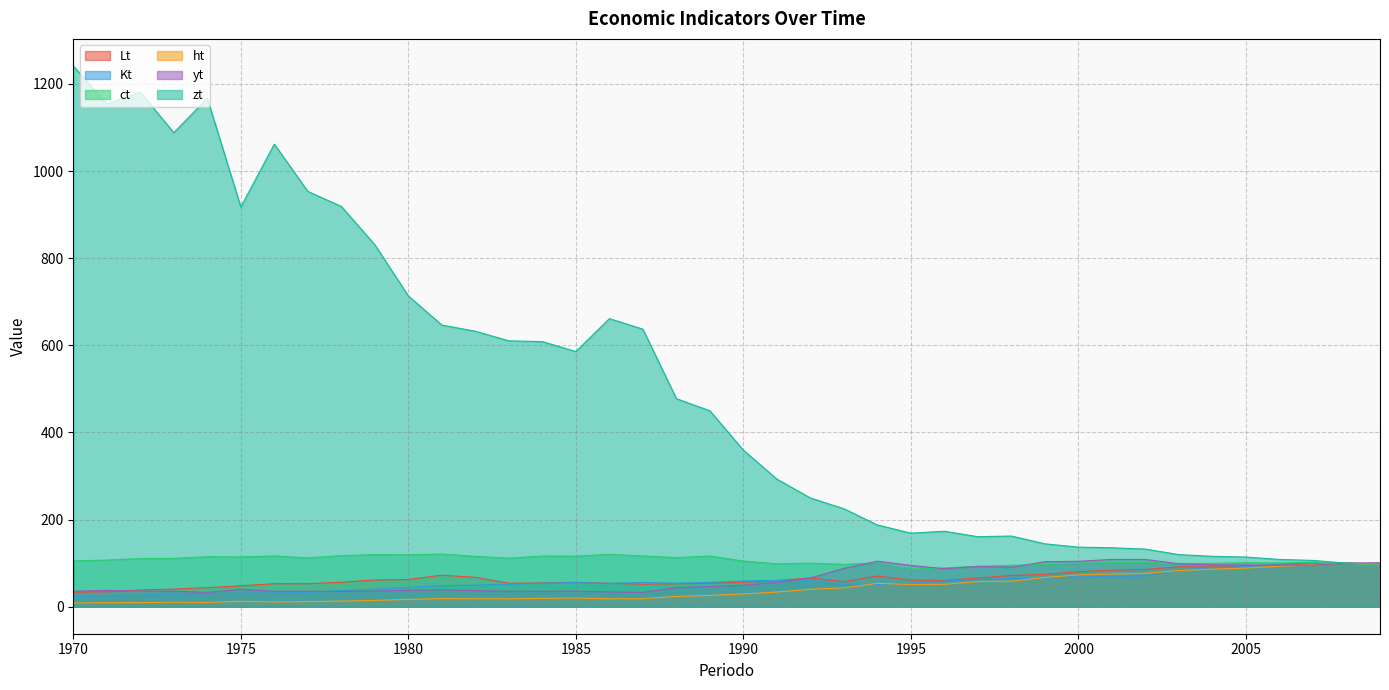

Which has a higher value, 1970 or 1981?

1981